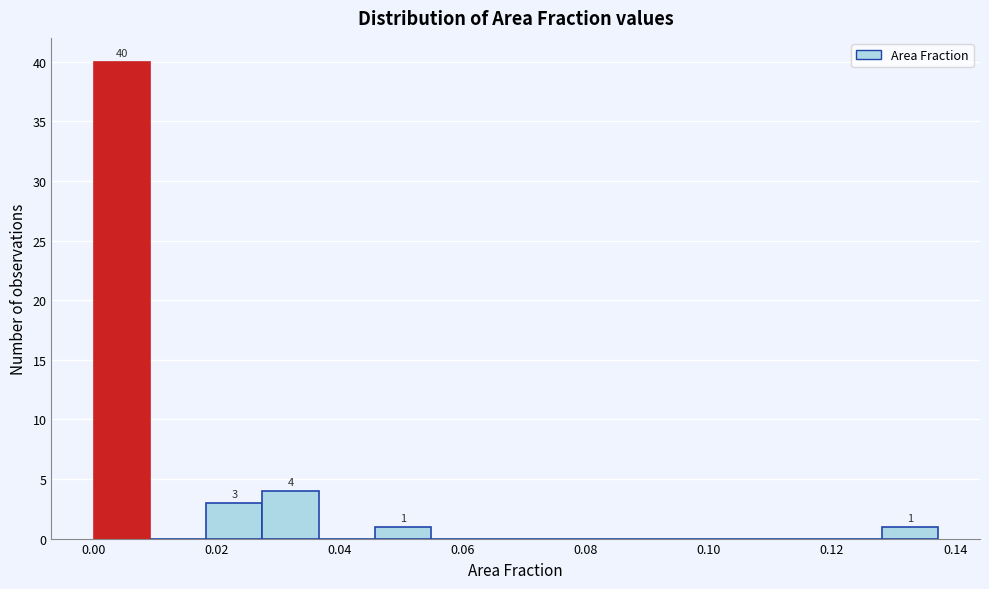

Over which range of the x-axis is the bar tallest?

0.000 to 0.010